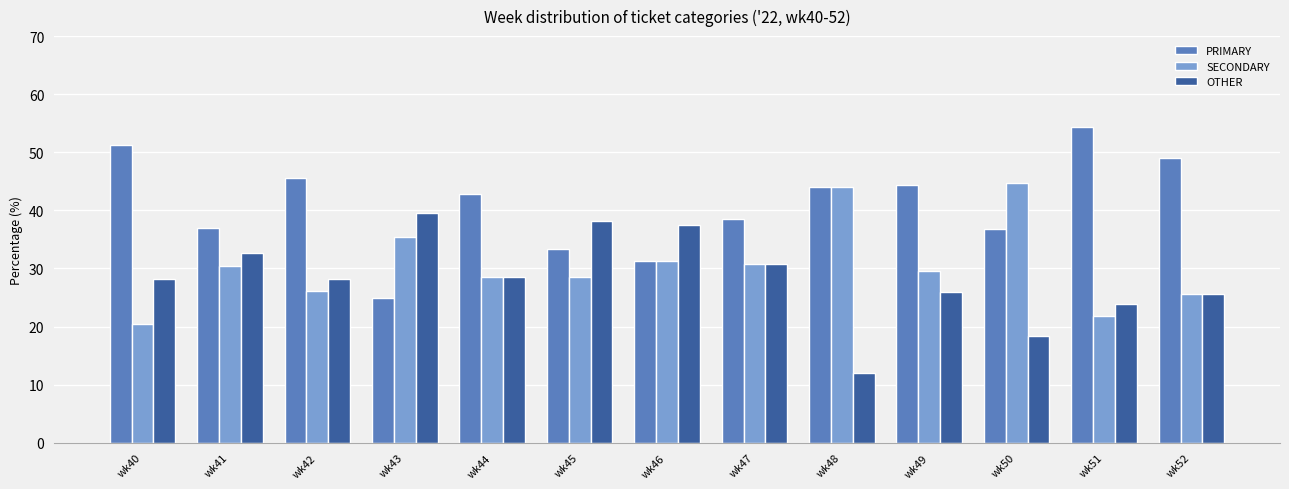

How many groups of bars are there?

13